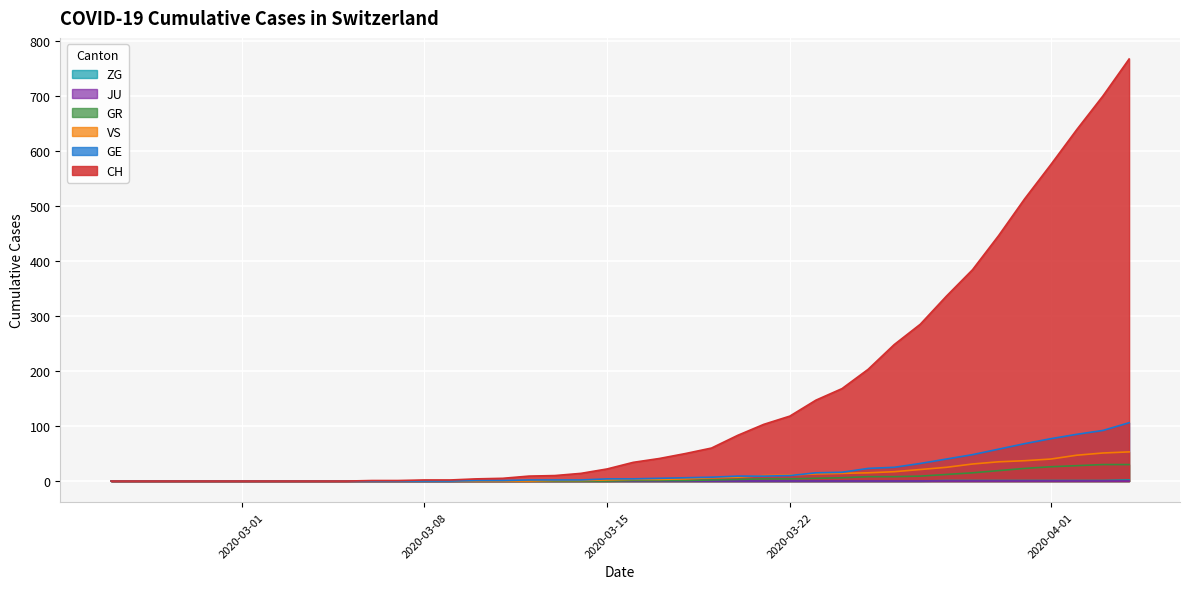

Which series has the widest spread of values?

CH